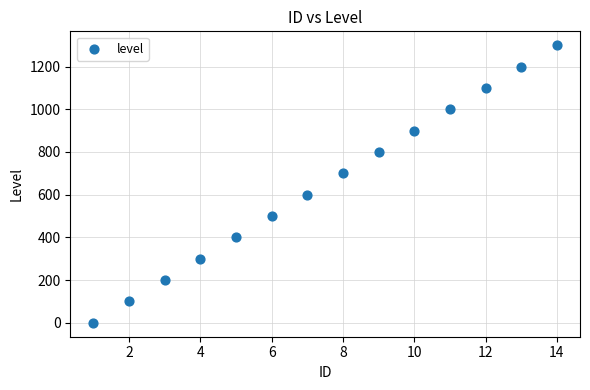

What is the range of X values (max minus min)?

13